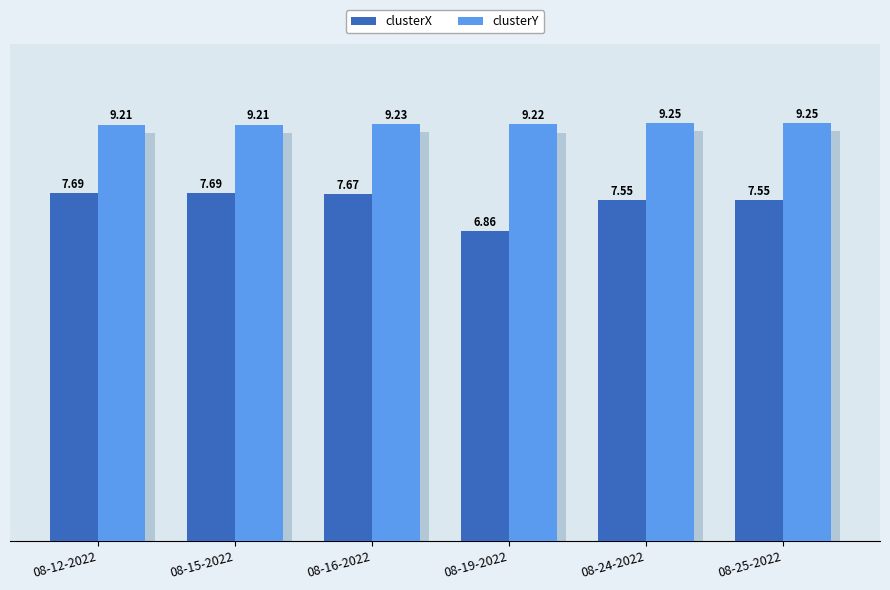

At 08-16-2022, list the series in order from smallest to largest.

clusterX, clusterY